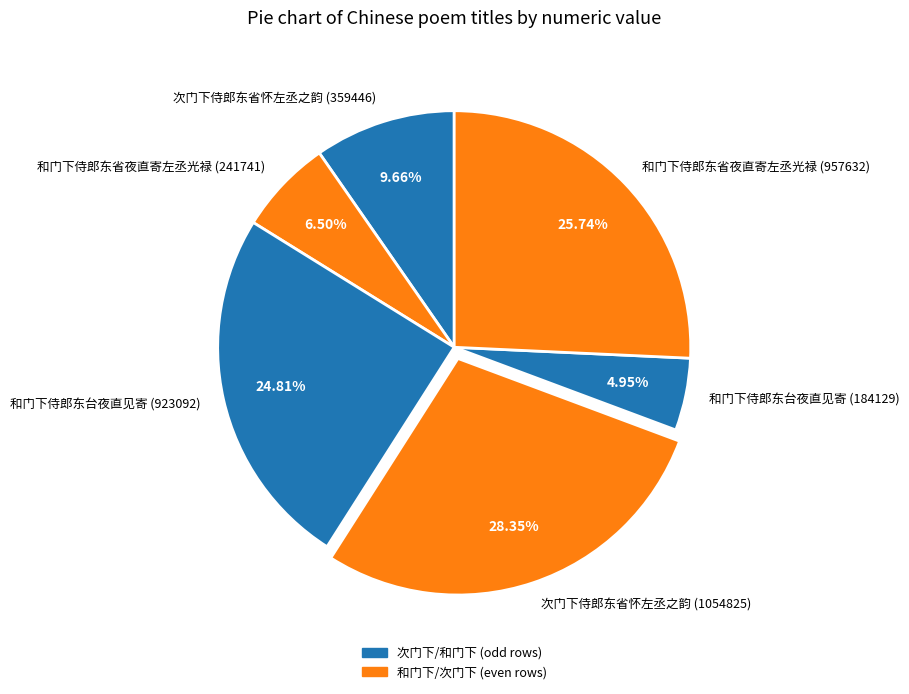

Is 和门下侍郎东省夜直寄左丞光禄 (957632) the majority of the pie?

No